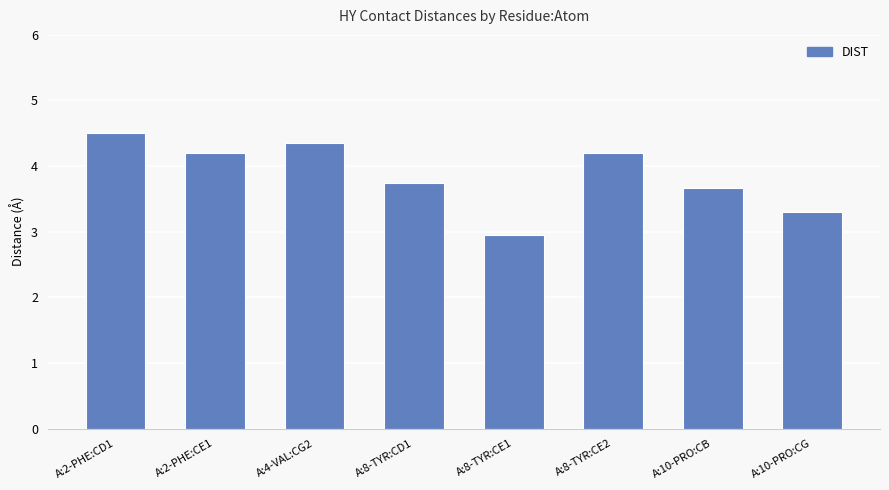

Which label corresponds to the smallest value in the chart?

A:8-TYR:CE1